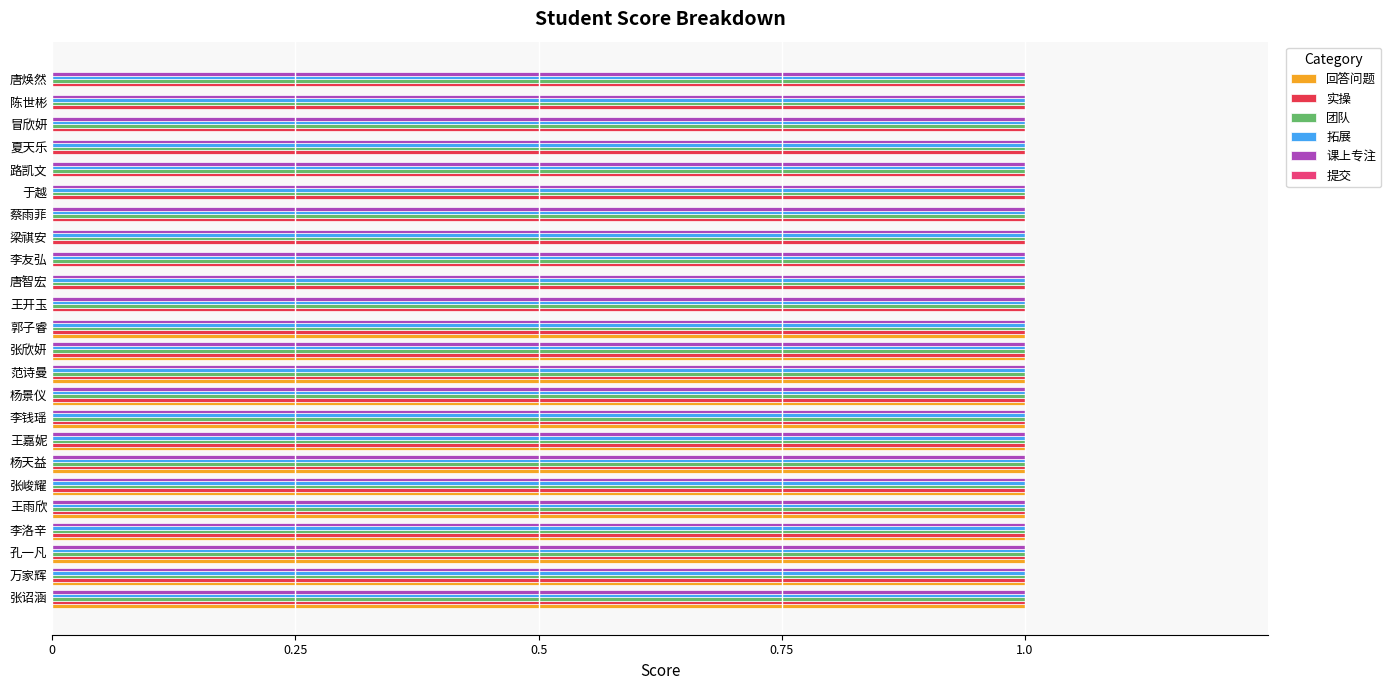

Which series changed the most between 张峻耀 and 于越?

回答问题